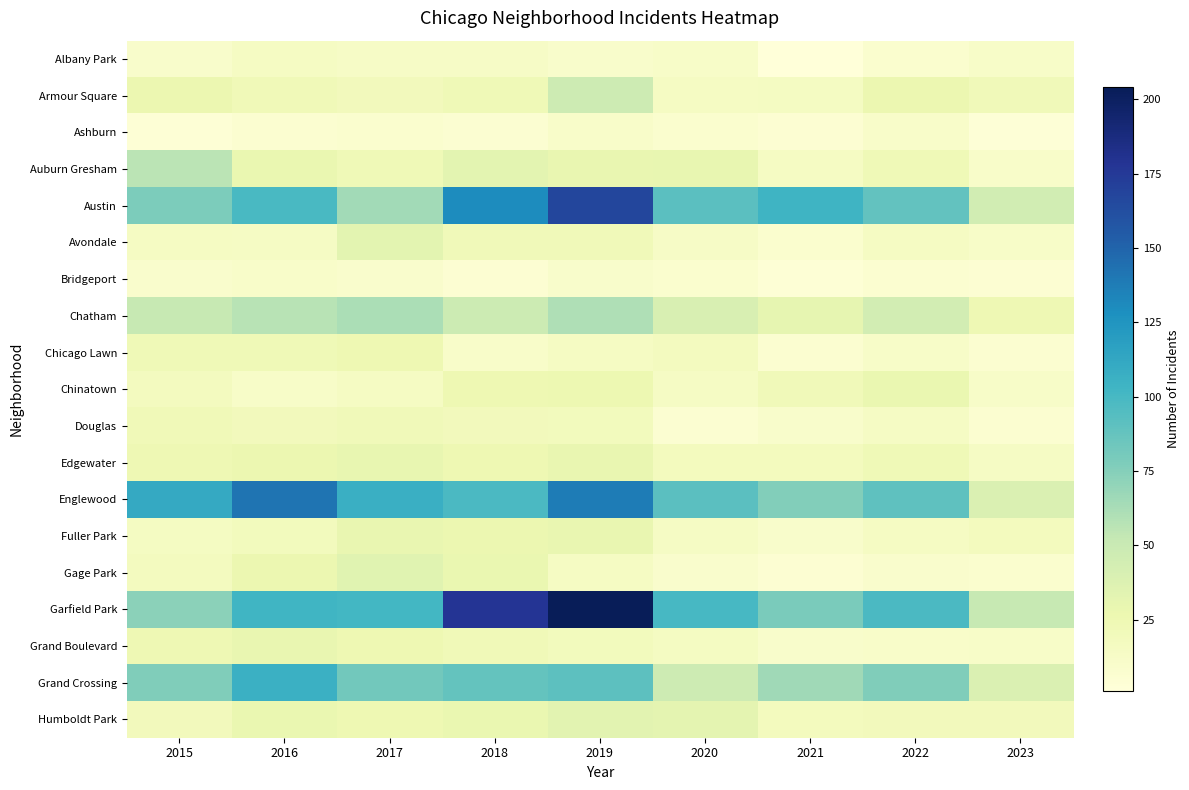

Reading right to left, extract all data points from this chart.

Albany Park: 2023=12	2022=8	2021=1	2020=12	2019=10	2018=13	2017=13	2016=15	2015=10
Armour Square: 2023=21	2022=27	2021=16	2020=15	2019=47	2018=23	2017=20	2016=22	2015=27
Ashburn: 2023=3	2022=11	2021=5	2020=8	2019=11	2018=6	2017=8	2016=7	2015=4
Auburn Gresham: 2023=11	2022=23	2021=15	2020=30	2019=29	2018=33	2017=23	2016=28	2015=56
Austin: 2023=45	2022=89	2021=104	2020=92	2019=167	2018=130	2017=65	2016=99	2015=78
Avondale: 2023=12	2022=15	2021=8	2020=13	2019=21	2018=21	2017=33	2016=14	2015=15
Bridgeport: 2023=5	2022=7	2021=4	2020=8	2019=10	2018=5	2017=9	2016=11	2015=9
Chatham: 2023=24	2022=44	2021=31	2020=40	2019=60	2018=48	2017=62	2016=57	2015=51
Chicago Lawn: 2023=7	2022=12	2021=7	2020=17	2019=15	2018=11	2017=25	2016=23	2015=23
Chinatown: 2023=12	2022=28	2021=21	2020=14	2019=26	2018=25	2017=15	2016=12	2015=17
Douglas: 2023=7	2022=14	2021=10	2020=6	2019=19	2018=20	2017=21	2016=20	2015=22
Edgewater: 2023=14	2022=23	2021=18	2020=18	2019=29	2018=25	2017=30	2016=27	2015=24
Englewood: 2023=39	2022=90	2021=76	2020=92	2019=138	2018=98	2017=107	2016=142	2015=111
Fuller Park: 2023=18	2022=15	2021=10	2020=14	2019=29	2018=27	2017=29	2016=19	2015=16
Gage Park: 2023=8	2022=9	2021=5	2020=9	2019=15	2018=28	2017=35	2016=27	2015=17
Garfield Park: 2023=51	2022=98	2021=79	2020=100	2019=204	2018=178	2017=101	2016=103	2015=73
Grand Boulevard: 2023=12	2022=11	2021=10	2020=16	2019=19	2018=22	2017=25	2016=29	2015=24
Grand Crossing: 2023=39	2022=77	2021=66	2020=47	2019=91	2018=88	2017=82	2016=106	2015=77
Humboldt Park: 2023=20	2022=20	2021=18	2020=32	2019=34	2018=28	2017=25	2016=28	2015=20